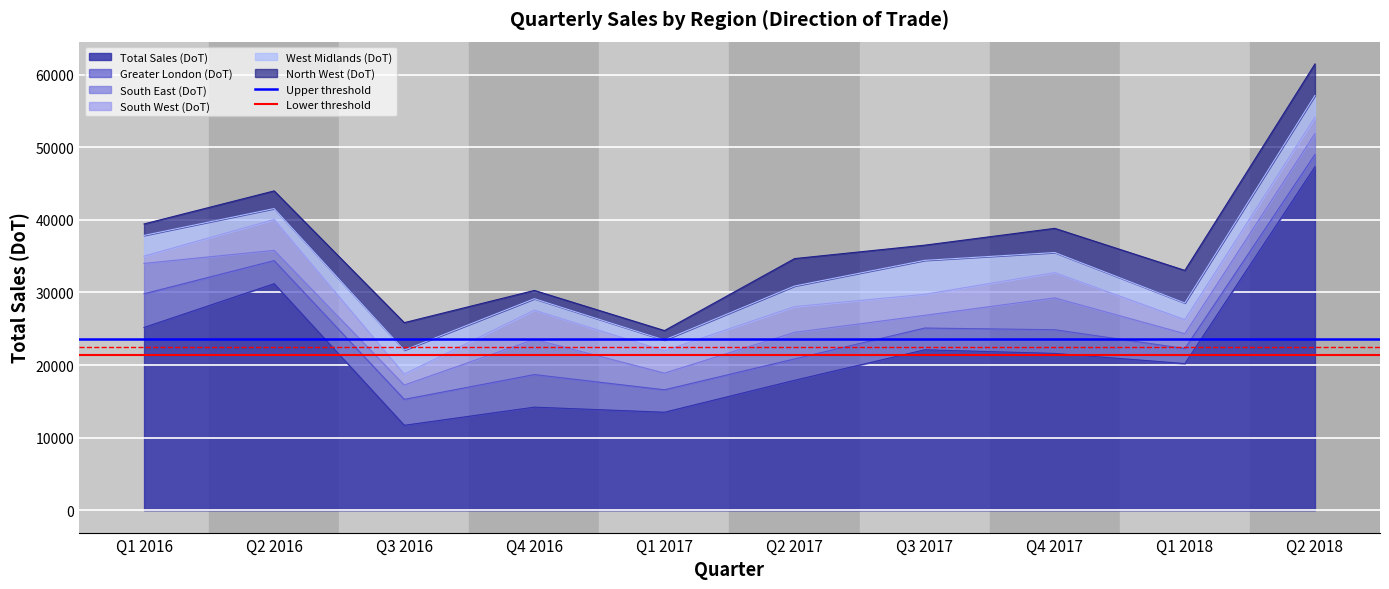

Which category has the highest value in the Total Sales (DoT) series?

Q2 2018